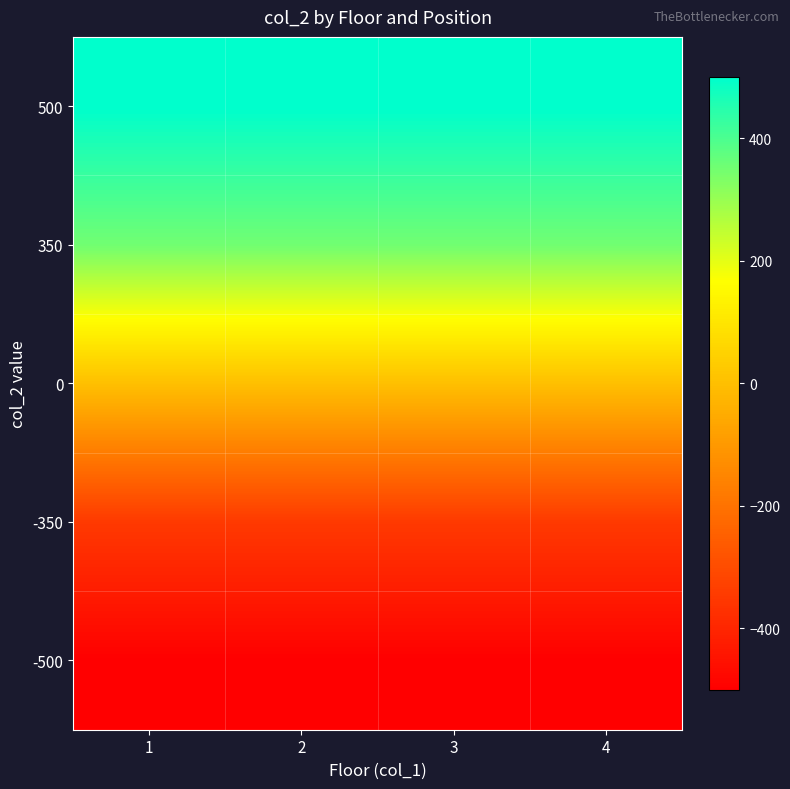

Count the number of categories in the chart.

4